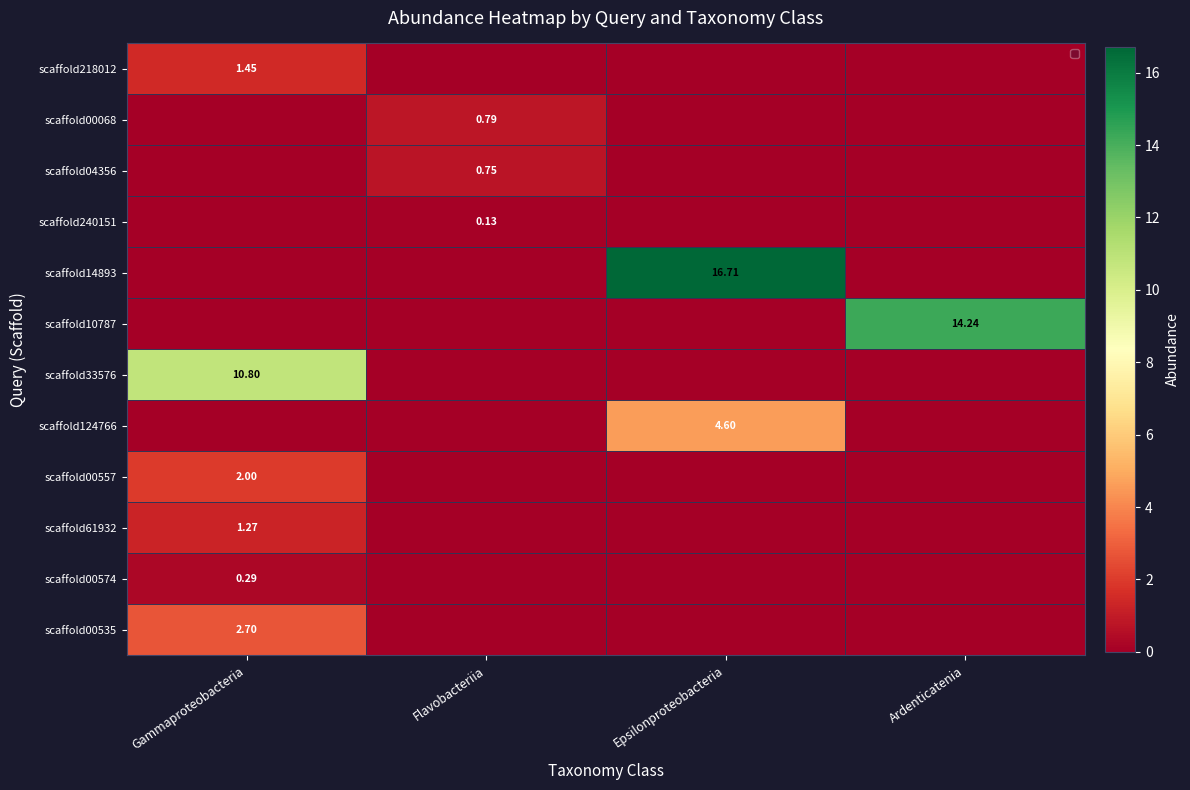

Is the value of scaffold04356 at Epsilonproteobacteria greater than the value of scaffold14893 at Ardenticatenia?

No